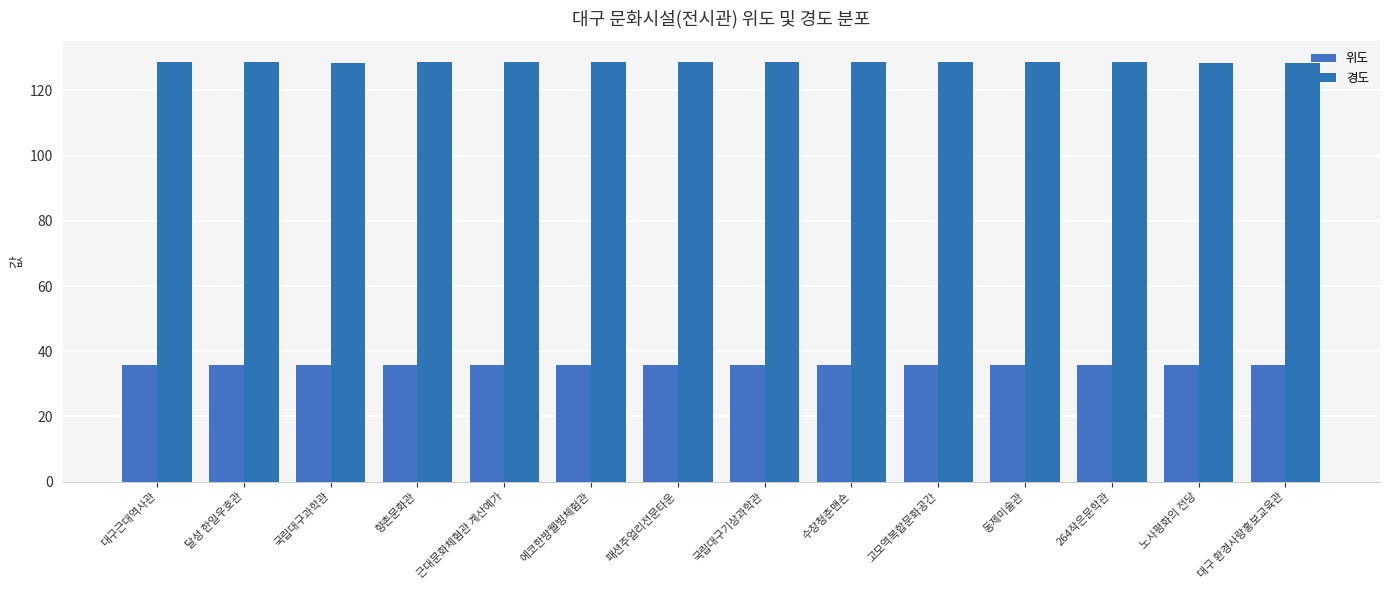

What are all the series names shown in the legend?

위도, 경도